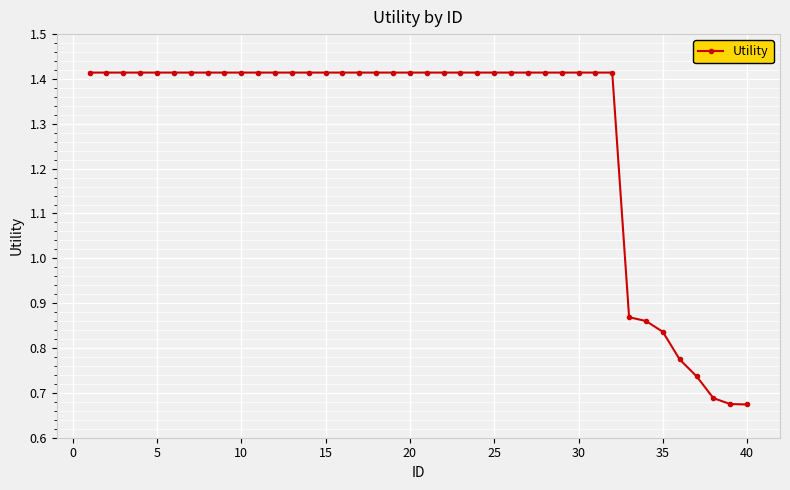

What is the average value?

1.3